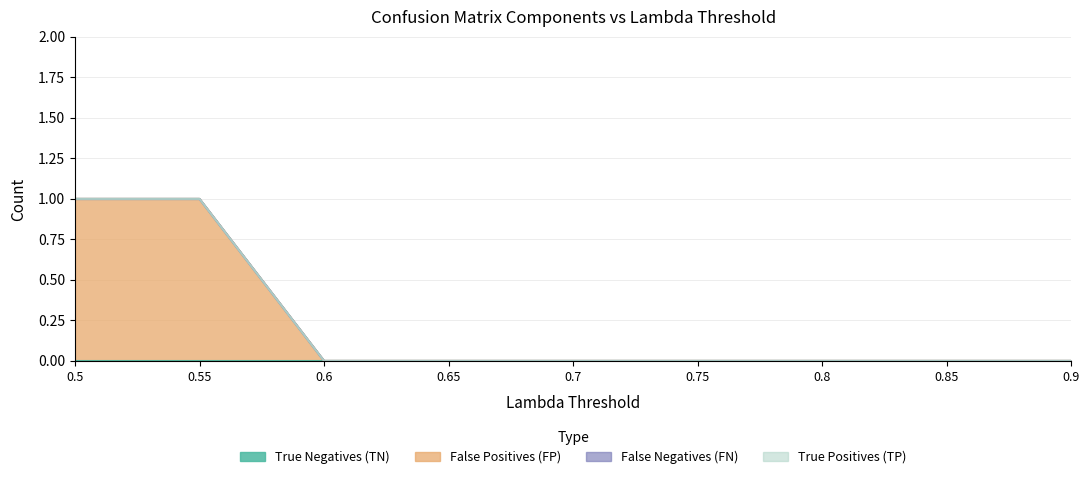

Does the chart display data point markers on the line(s)?

No